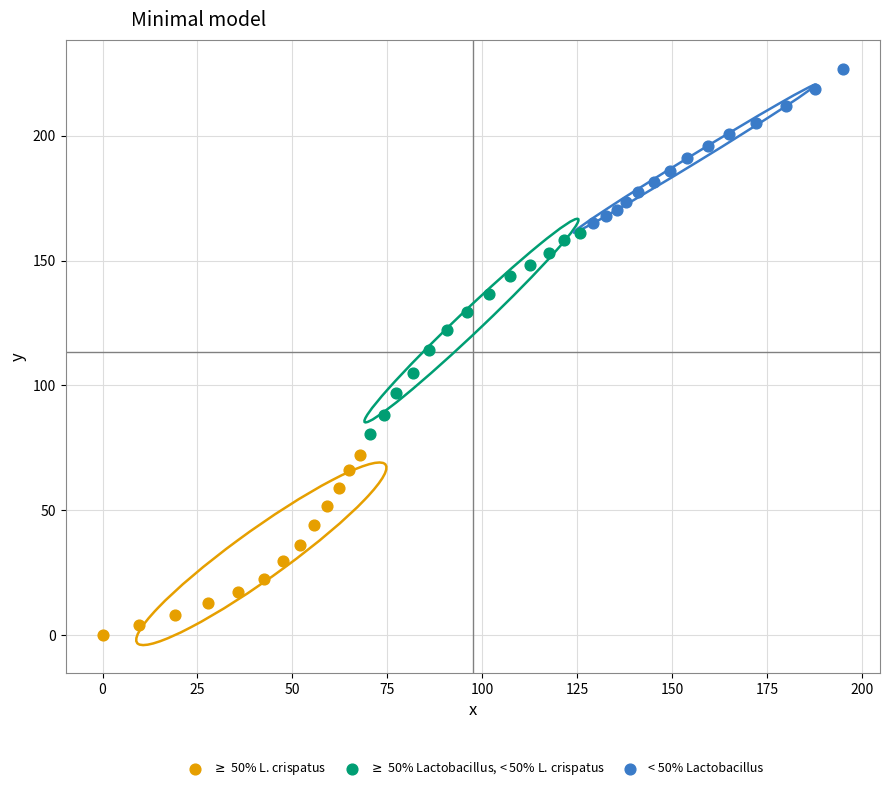

Which series contains the highest Y value?

< 50% Lactobacillus